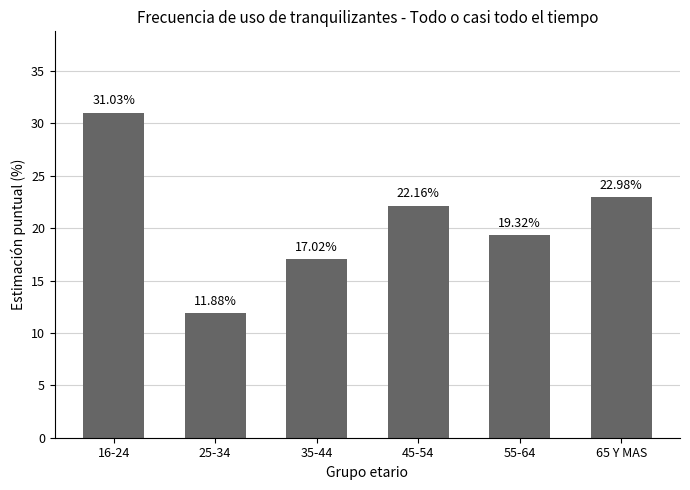

What is the sum of the values at 45-54 and 65 Y MAS?

45.1